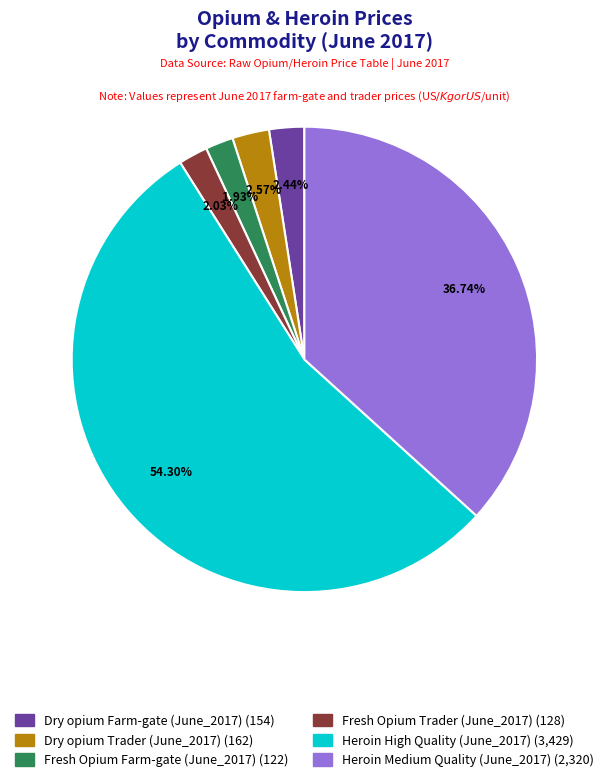

Count the number of slices in the pie.

6